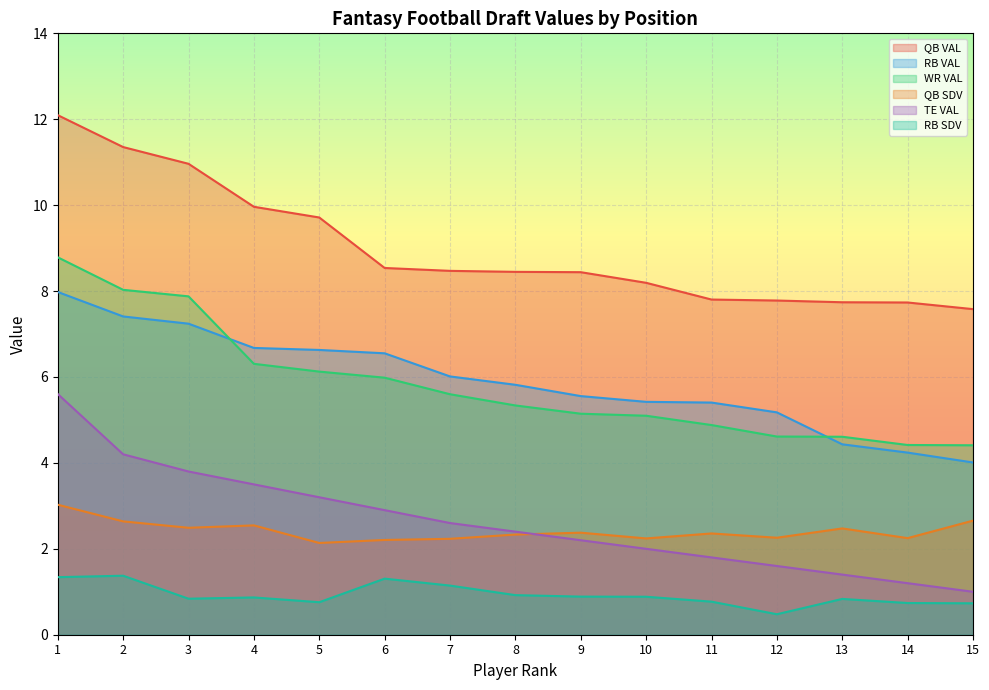

Reading left to right, list all the values displayed in this chart.

QB VAL: 1=12.1	2=11.4	3=11.0	4=10.0	5=9.7	6=8.5	7=8.5	8=8.4	9=8.4	10=8.2	11=7.8	12=7.8	13=7.7	14=7.7	15=7.6
RB VAL: 1=8.0	2=7.4	3=7.2	4=6.7	5=6.6	6=6.6	7=6.0	8=5.8	9=5.6	10=5.4	11=5.4	12=5.2	13=4.4	14=4.2	15=4.0
WR VAL: 1=8.8	2=8.0	3=7.9	4=6.3	5=6.1	6=6.0	7=5.6	8=5.3	9=5.1	10=5.1	11=4.9	12=4.6	13=4.6	14=4.4	15=4.4
QB SDV: 1=3.0	2=2.6	3=2.5	4=2.5	5=2.1	6=2.2	7=2.2	8=2.3	9=2.4	10=2.2	11=2.4	12=2.3	13=2.5	14=2.2	15=2.7
TE VAL: 1=5.6	2=4.2	3=3.8	4=3.5	5=3.2	6=2.9	7=2.6	8=2.4	9=2.2	10=2.0	11=1.8	12=1.6	13=1.4	14=1.2	15=1.0
RB SDV: 1=1.3	2=1.4	3=0.8	4=0.9	5=0.8	6=1.3	7=1.1	8=0.9	9=0.9	10=0.9	11=0.8	12=0.5	13=0.8	14=0.7	15=0.7